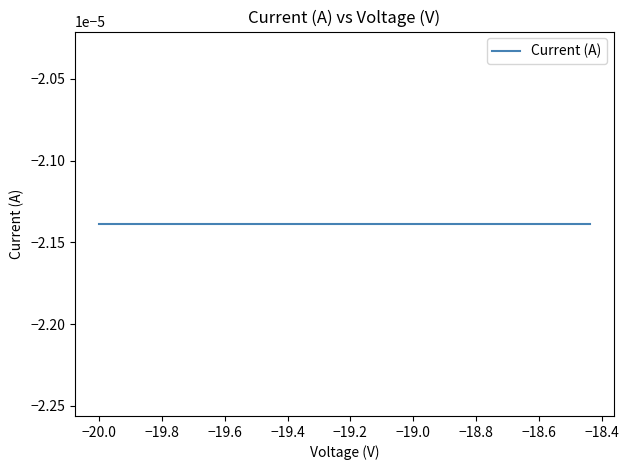

At which category is the sum across all series the highest?

39